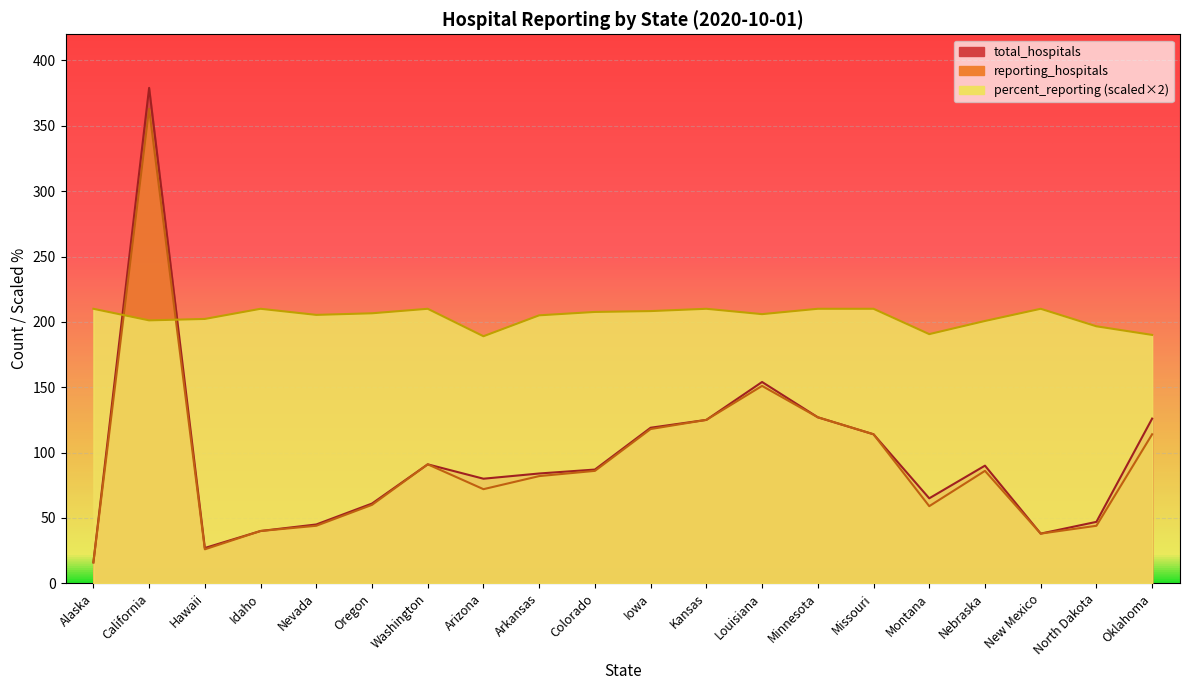

In total_hospitals, how many points are higher than both neighbors (excluding endpoints)?

4